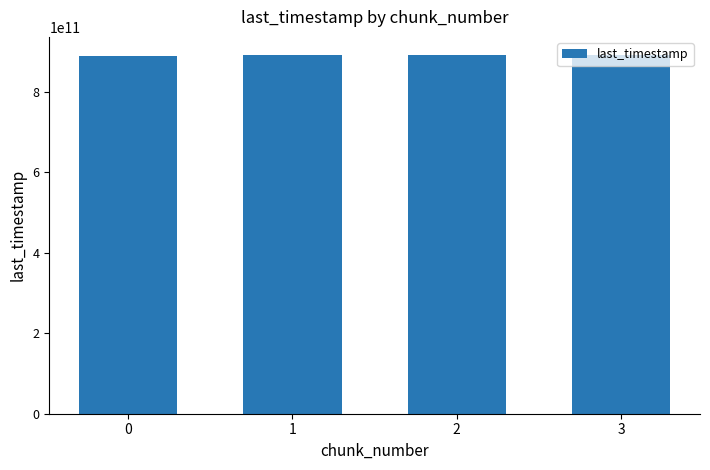

What is the sum of all values?

3563651663547